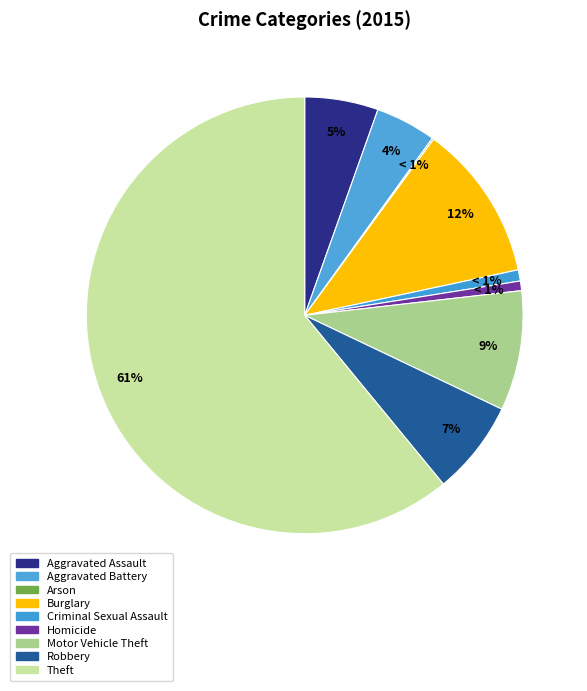

Which slice is the largest?

Theft